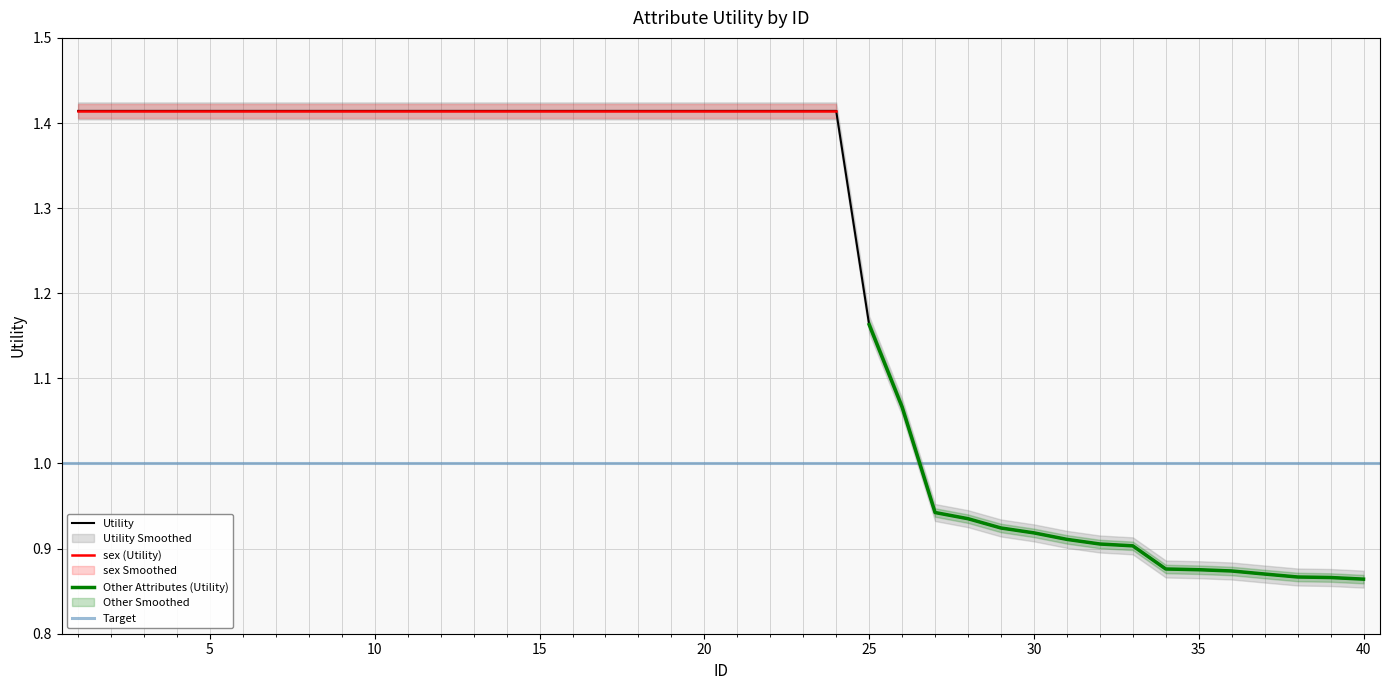

Is it true that the value at 35 is 0.9?

True